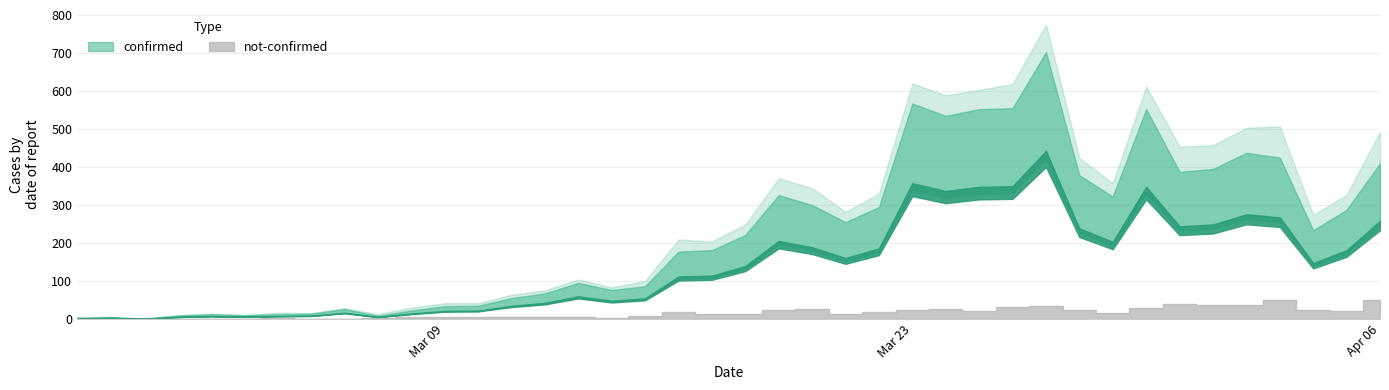

What is the minimum value for confirmed?

1